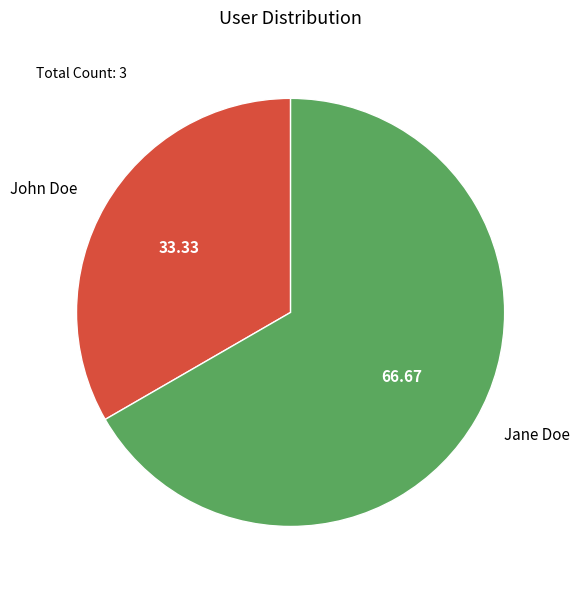

Is Jane Doe the majority of the pie?

Yes